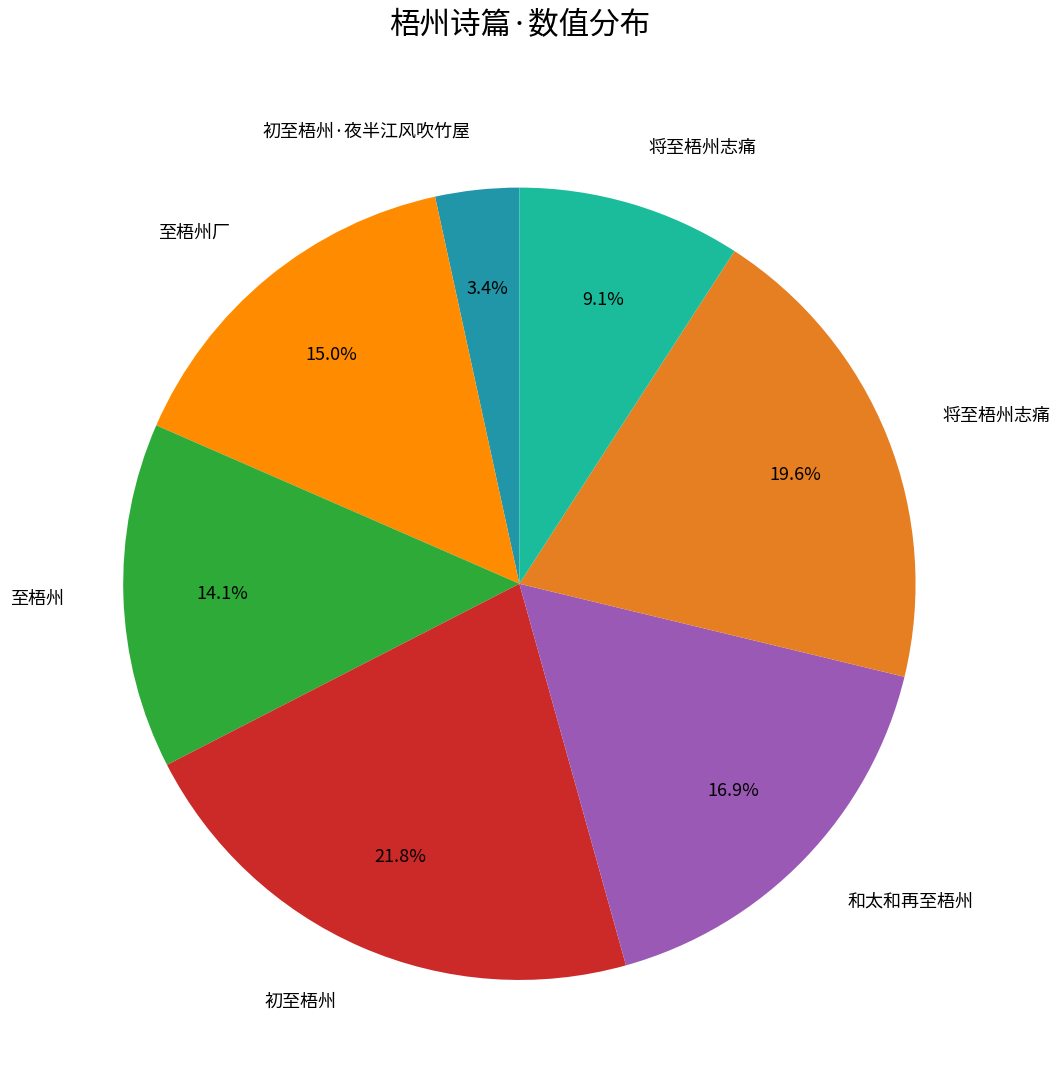

Is there any slice that represents more than half of the pie?

No